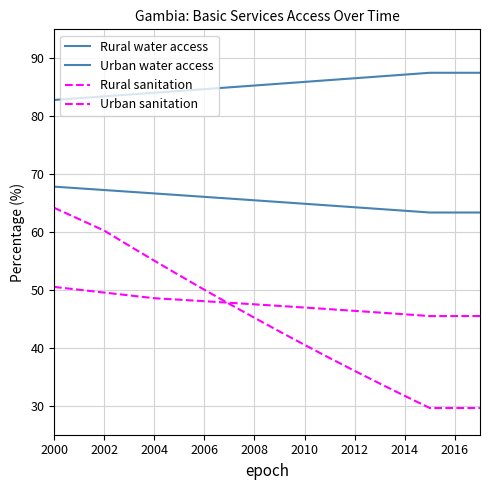

Does the chart display data point markers on the line(s)?

No